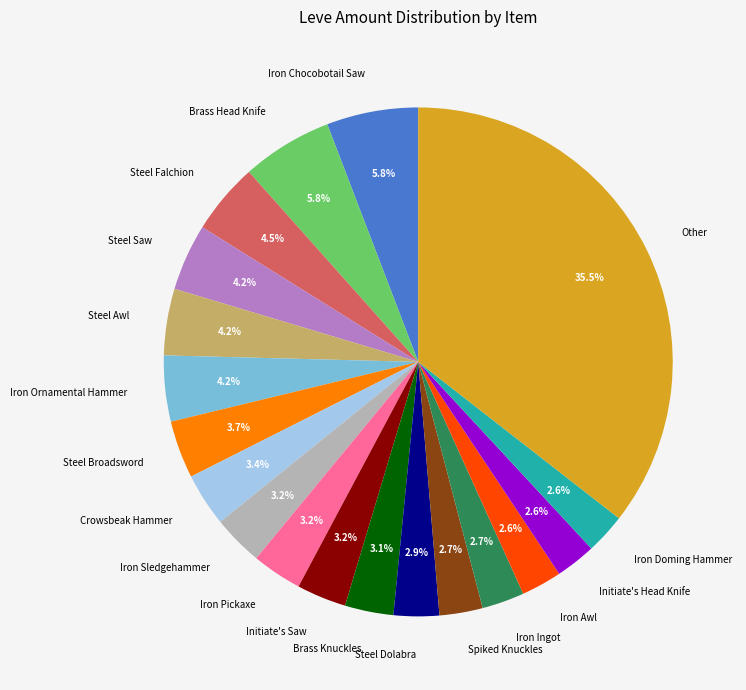

What percentage is NOT represented by Brass Knuckles?

96.9%